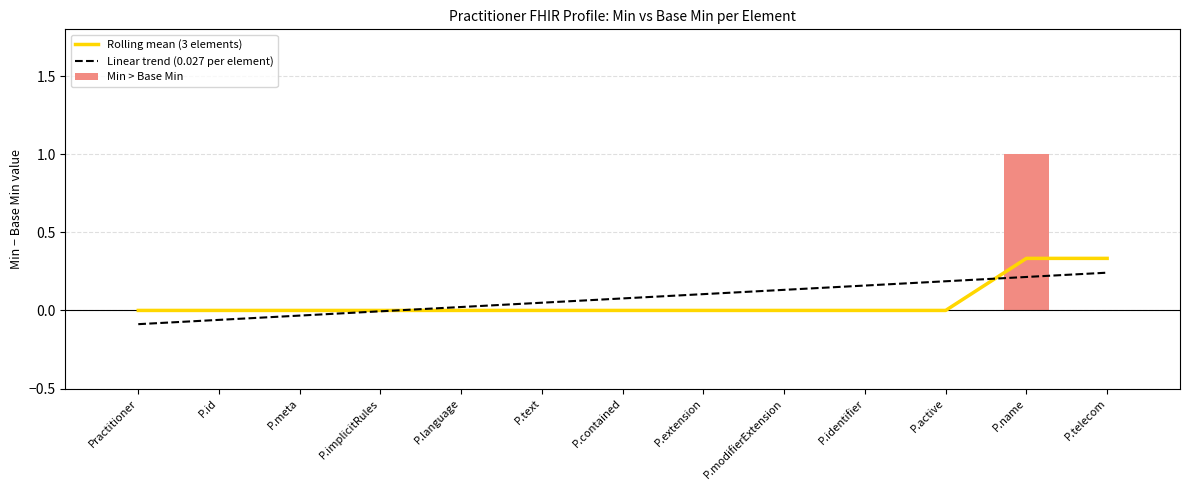

True or false: Linear trend (0.027 per element) has a value of -0.0 at P.implicitRules.

True